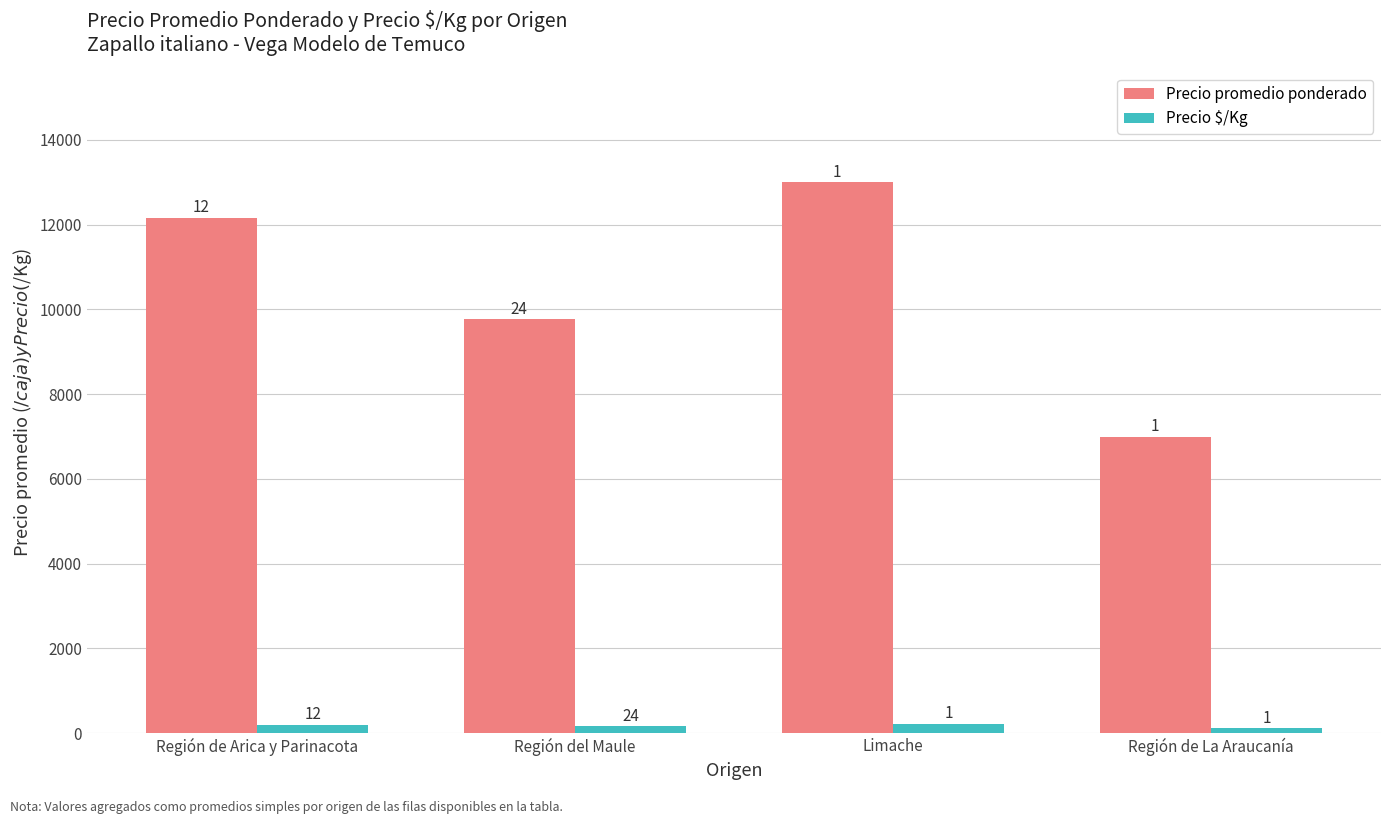

What is the approximate value of Precio $/Kg at Región del Maule, to the nearest 5?

165